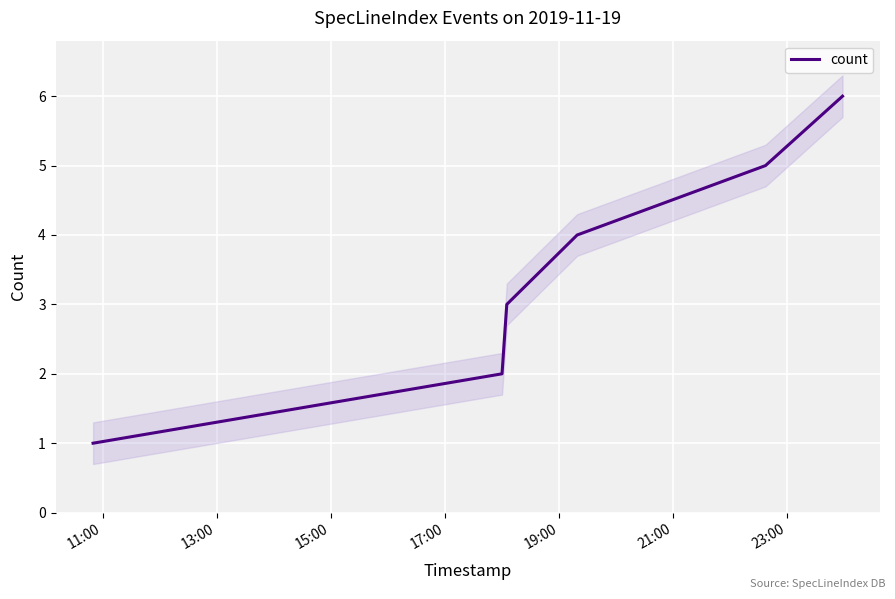

Count the values in the range 2 to 5.

4